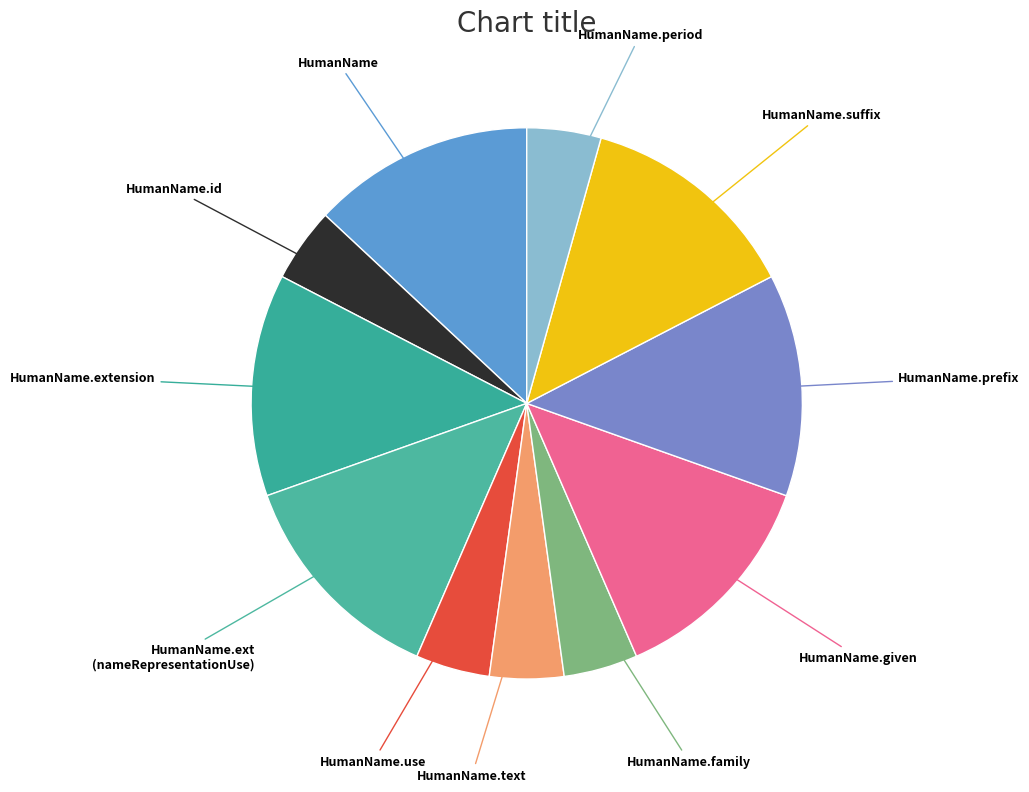

Which slice is the largest?

HumanName.extension